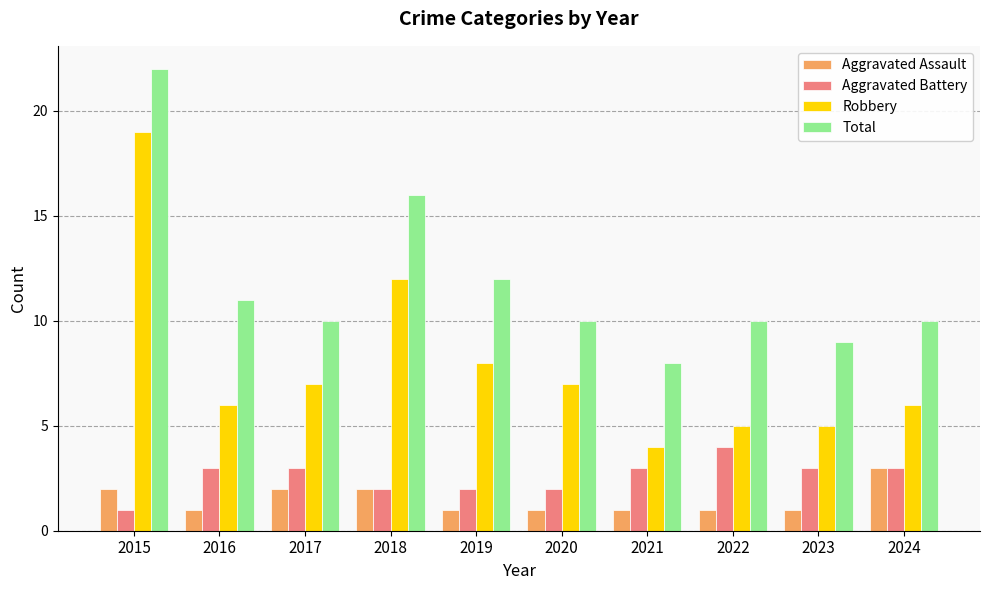

What is the sum of the Total values at 2022 and 2020?

20